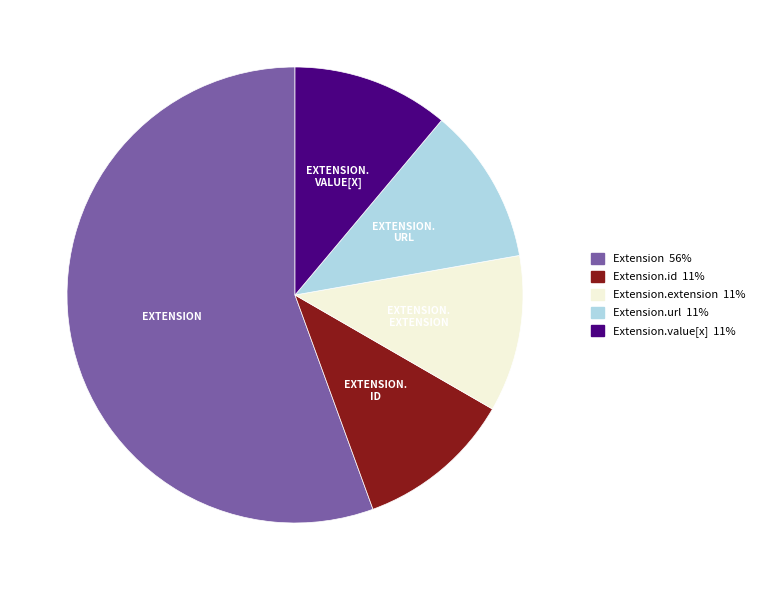

What is the largest slice in the pie chart?

Extension 56%